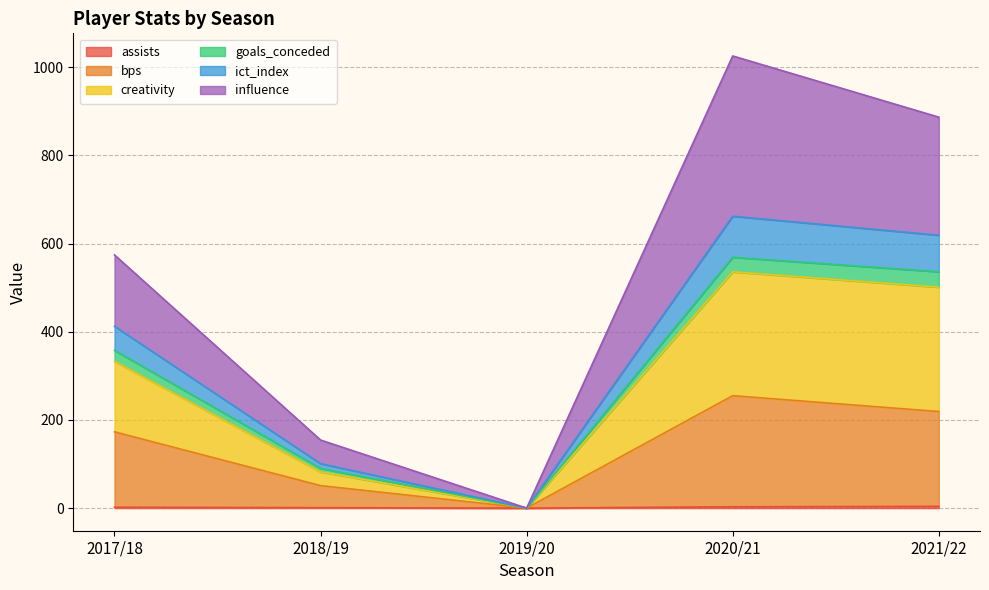

Which category has the highest value in the bps series?

2020/21